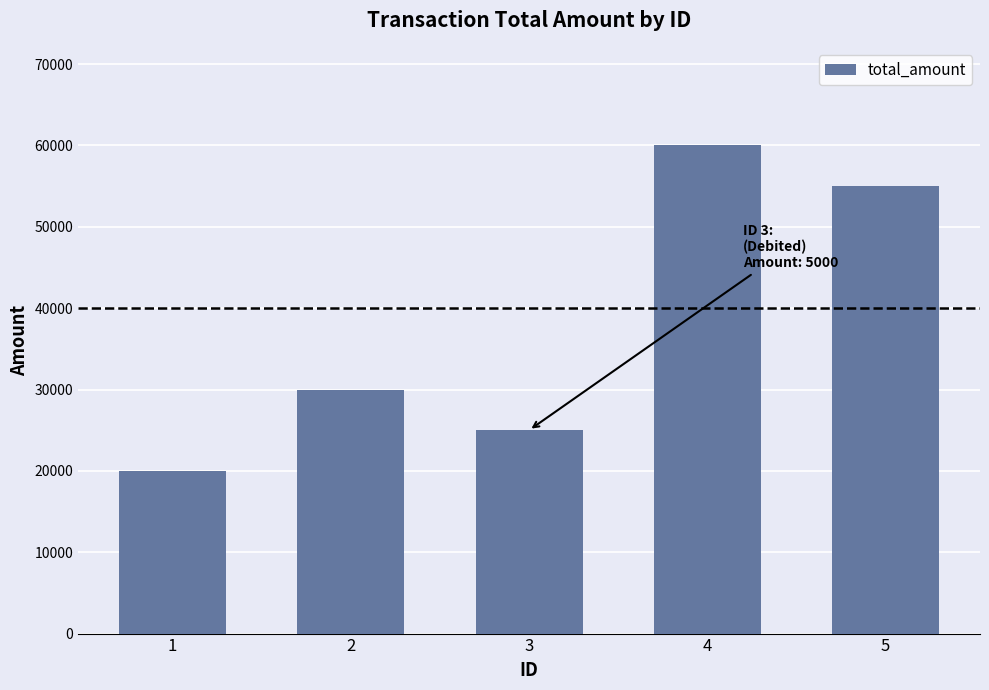

The chart shows a value of 25000 at 3. True or false?

True